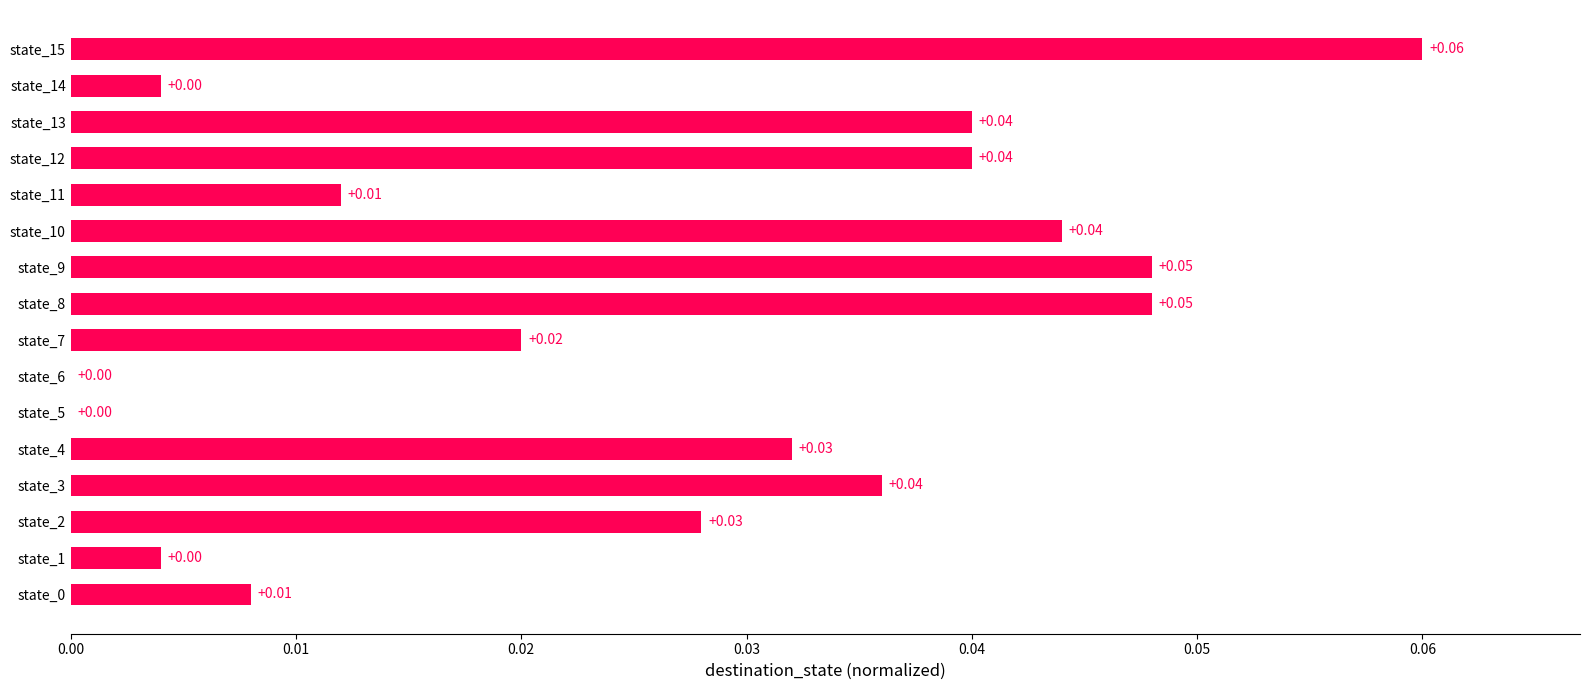

Between state_6 and state_12, which is larger?

state_12